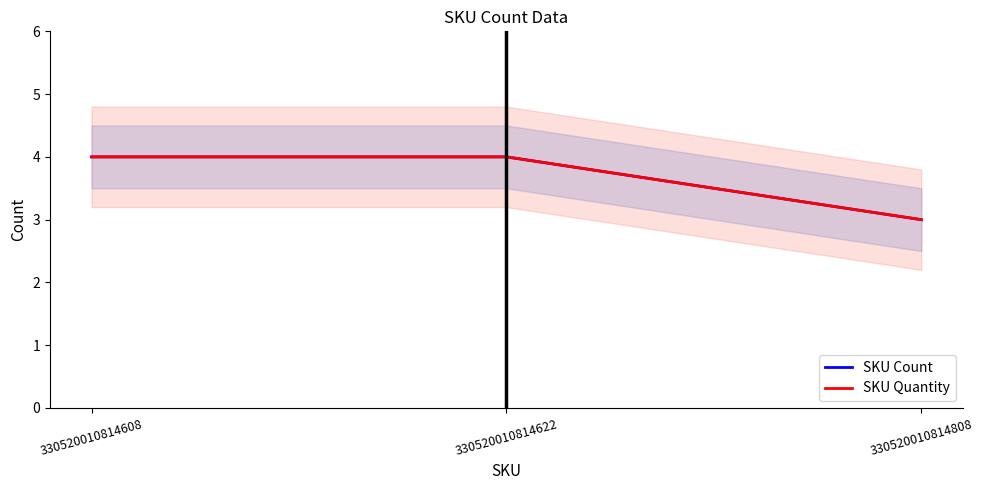

What is the value of the SKU Count point at the 1st from the left?

4